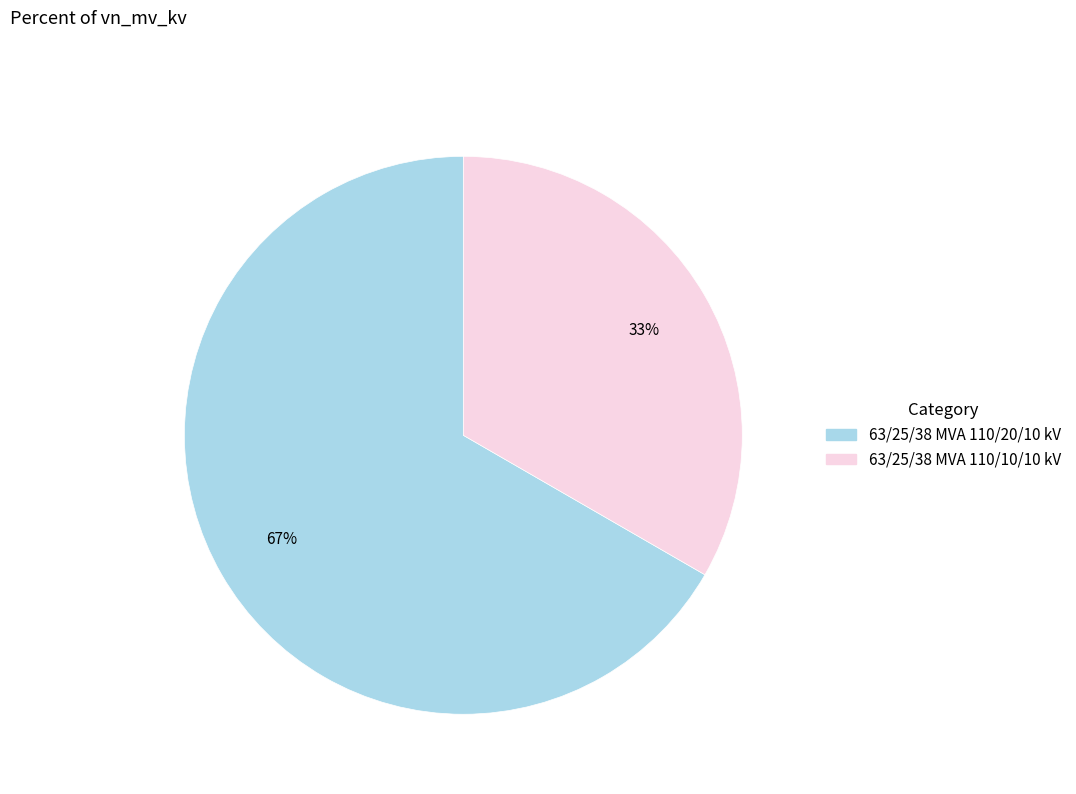

Is it true that 63/25/38 MVA 110/20/10 kV is 67% of the pie?

True